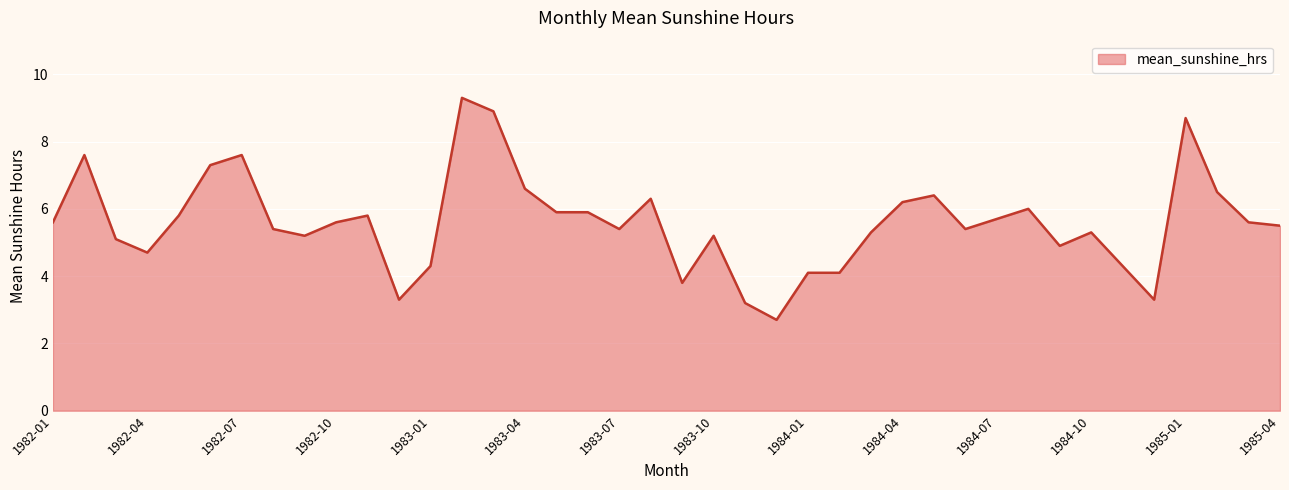

What is the difference between the maximum and minimum values?

6.6